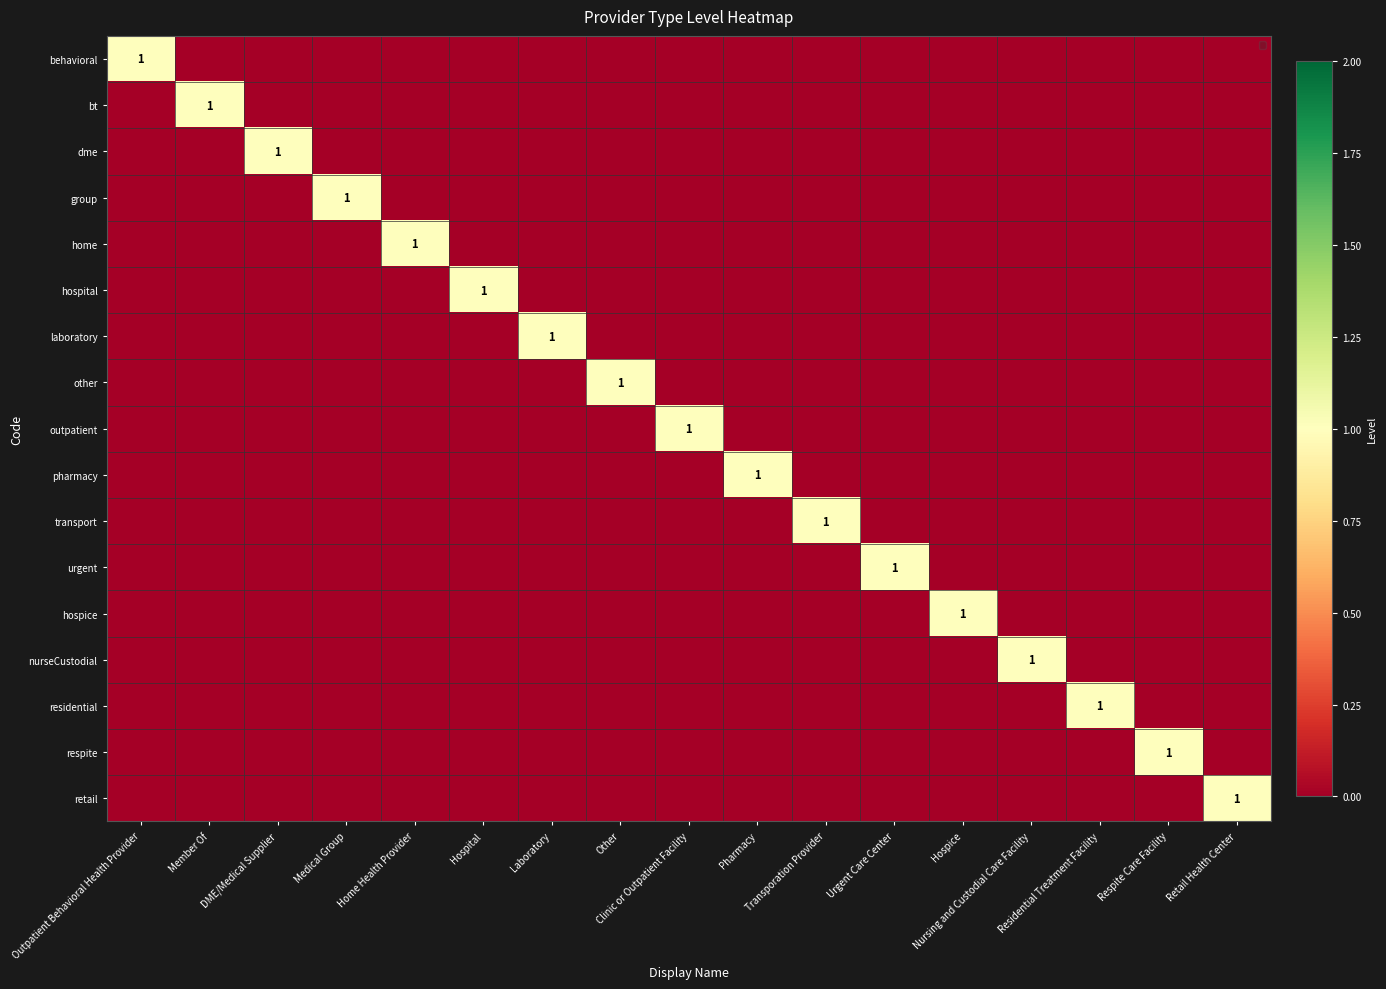

Is it true that respite equals 0 at Transporation Provider?

True